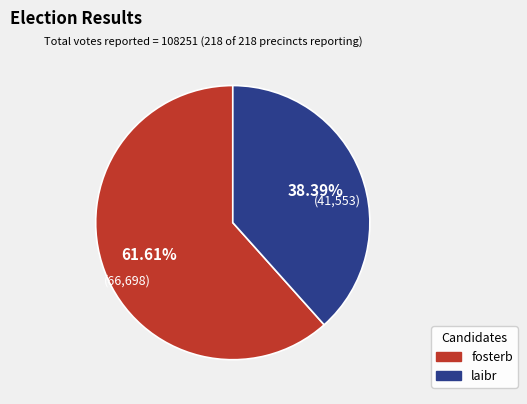

Approximately how many times larger is the value at fosterb compared to laibr?

1.6